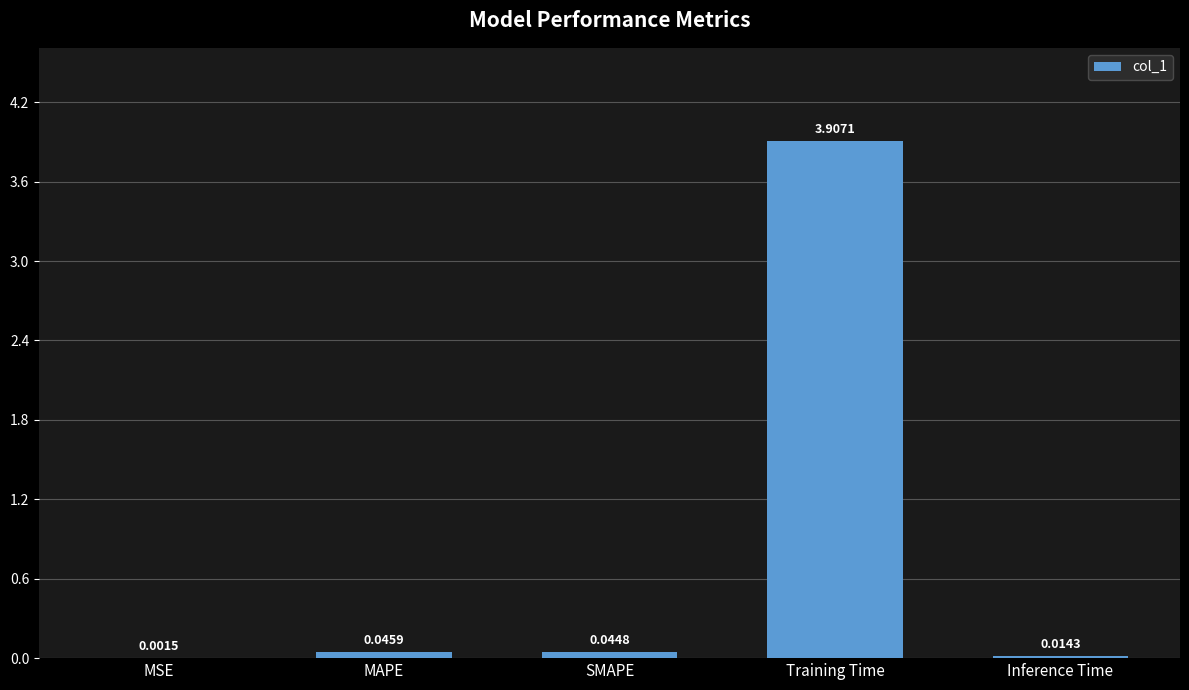

Between MSE and SMAPE, which is larger?

SMAPE